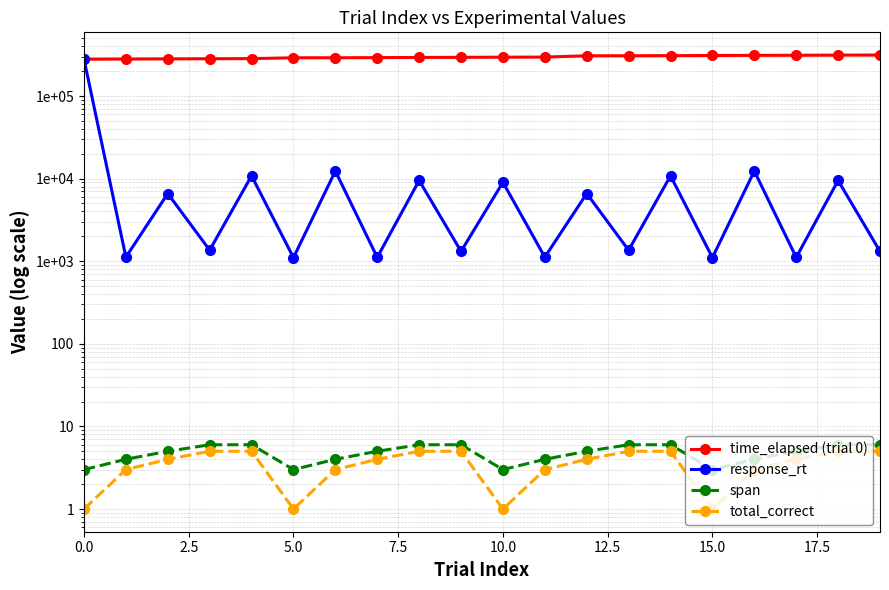

The value of total_correct at 9 is 5. True or false?

True